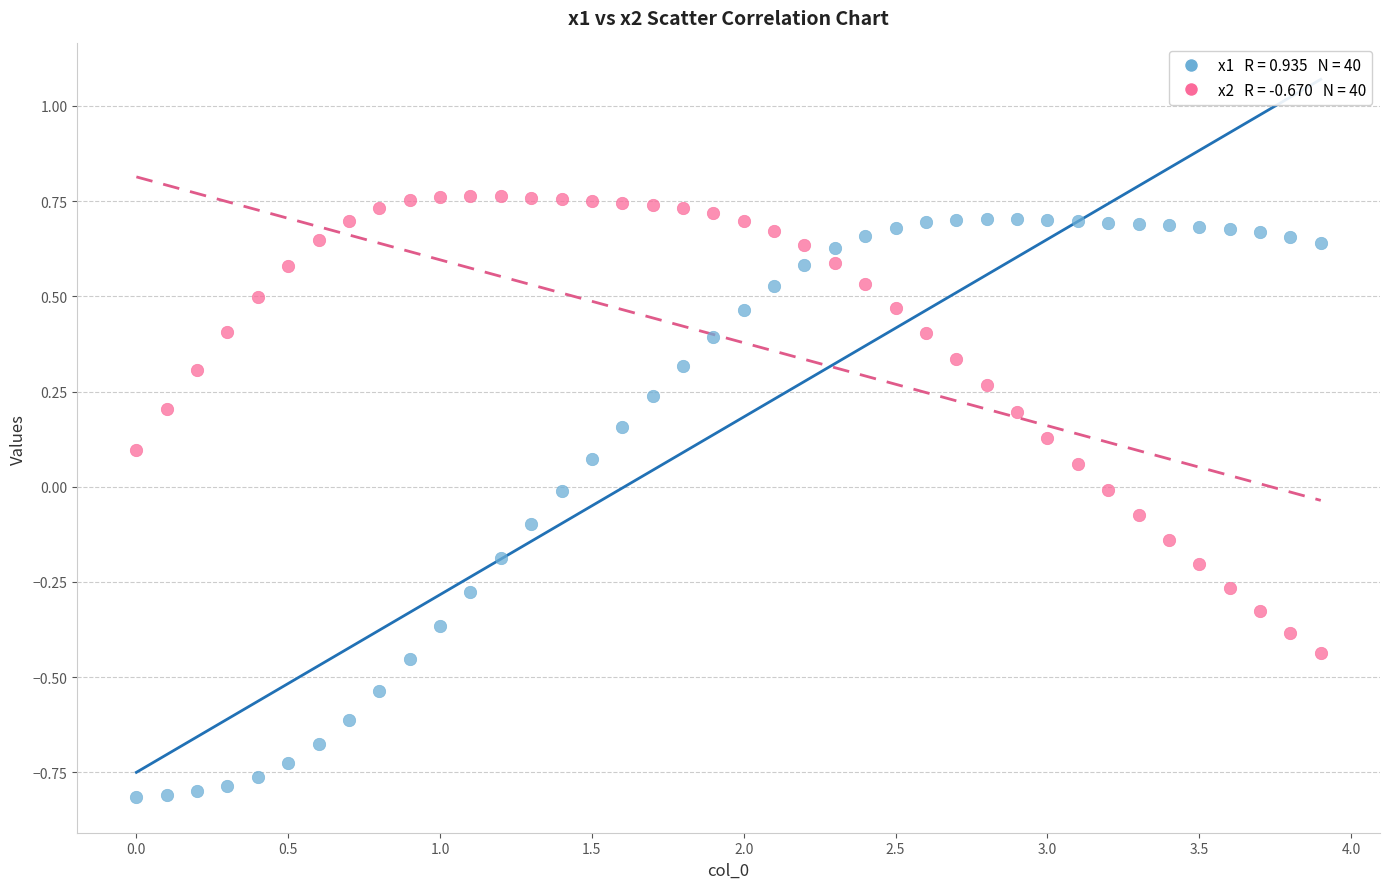

Across all data points, what is the range of Y values (max minus min)?

1.6